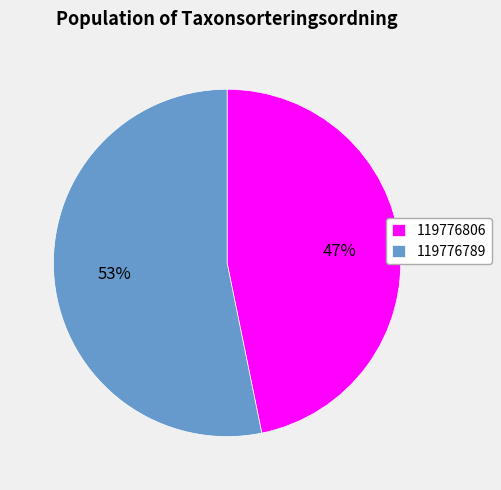

What is the ratio of the value at 119776789 to the value at 119776806?

1.1